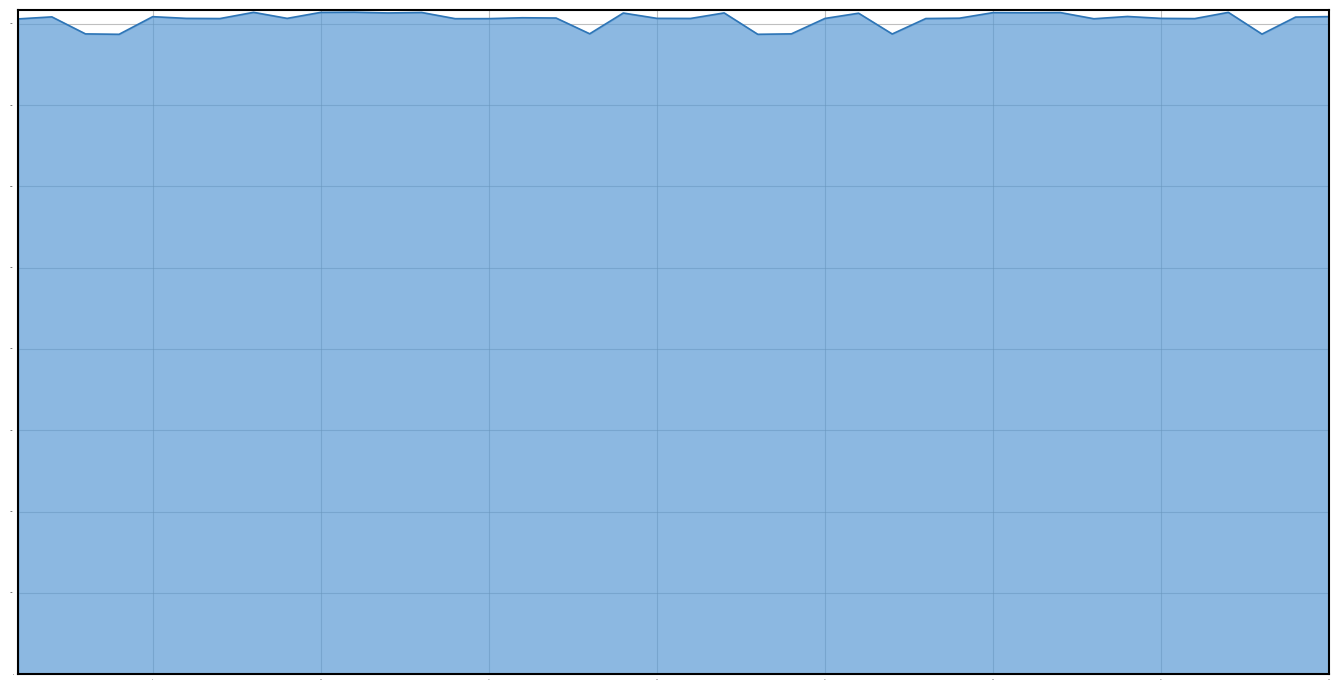

What is the difference between the maximum and minimum values?

271.7